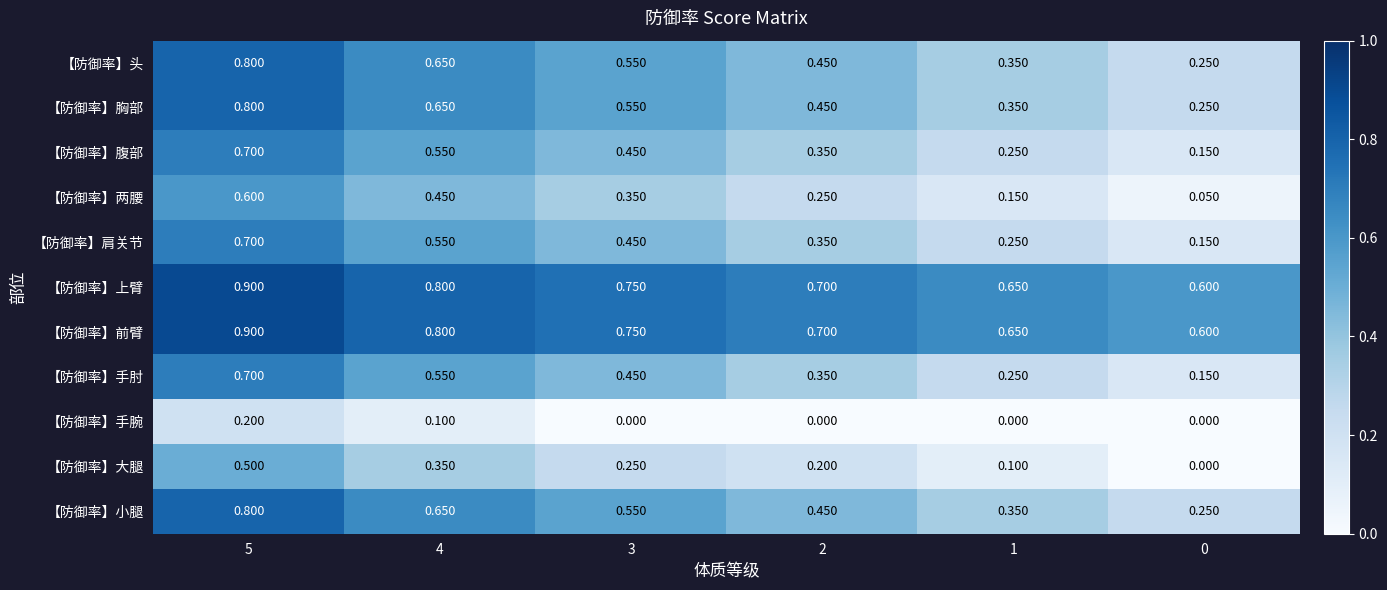

Is the value of 【防御率】两腰 at 3 greater than the value of 【防御率】上臂 at 0?

No